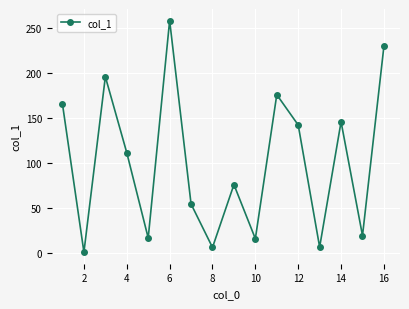

Does the chart display data point markers on the line(s)?

Yes